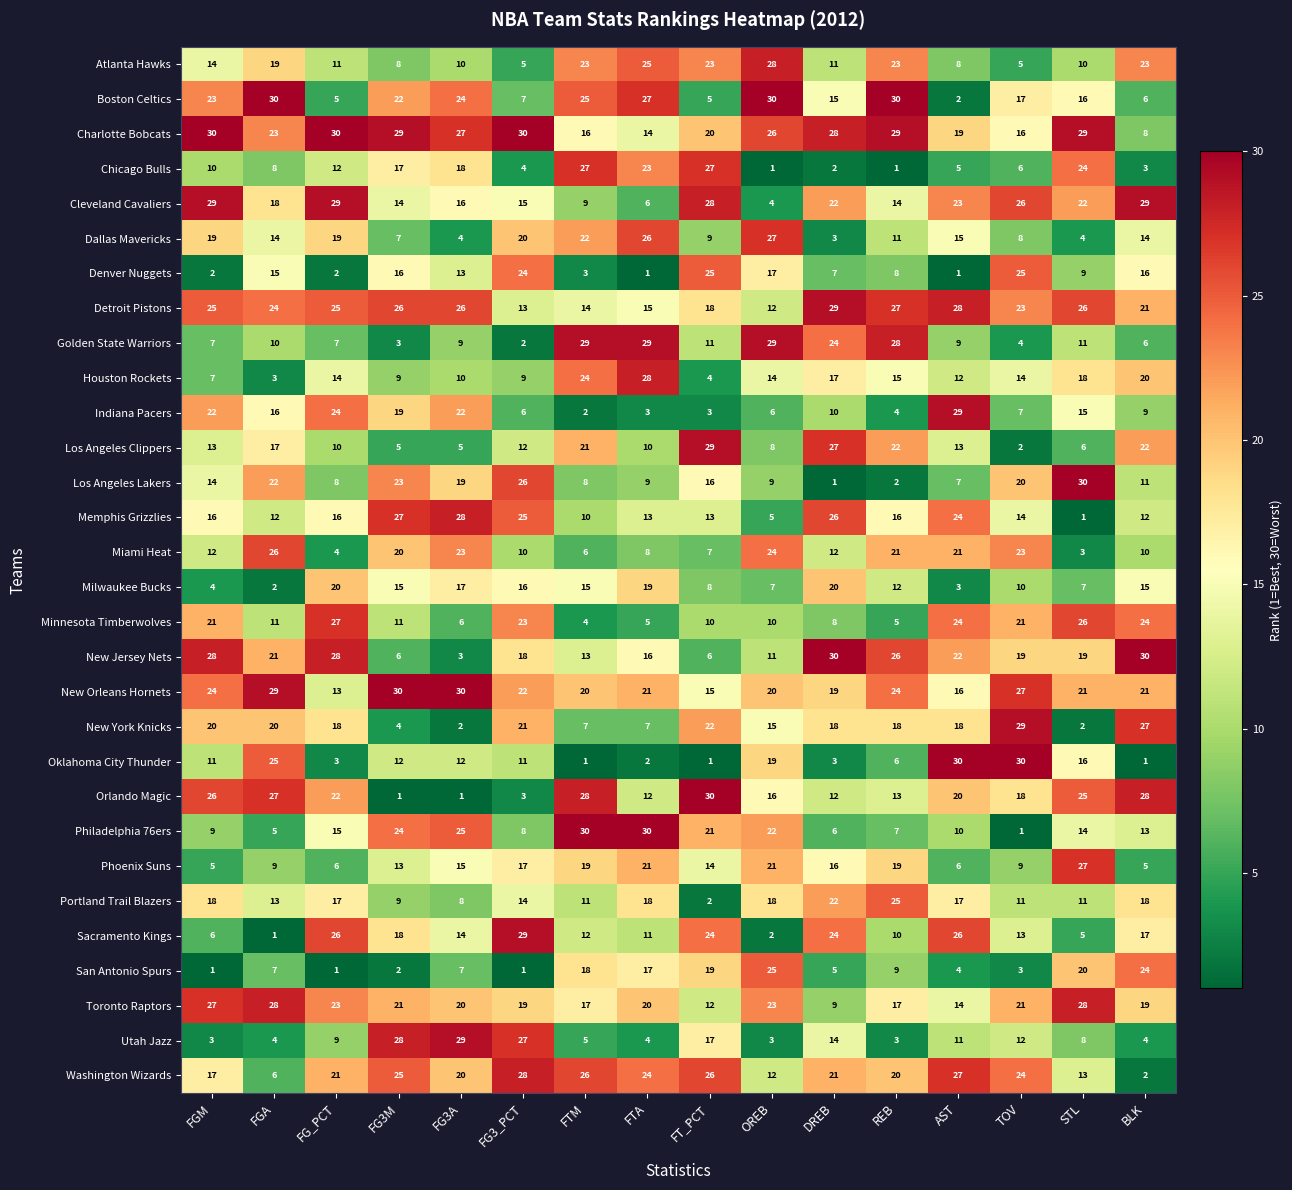

At REB, list the series in order from largest to smallest.

Boston Celtics, Charlotte Bobcats, Golden State Warriors, Detroit Pistons, New Jersey Nets, Portland Trail Blazers, New Orleans Hornets, Atlanta Hawks, Los Angeles Clippers, Miami Heat, Washington Wizards, Phoenix Suns, New York Knicks, Toronto Raptors, Memphis Grizzlies, Houston Rockets, Cleveland Cavaliers, Orlando Magic, Milwaukee Bucks, Dallas Mavericks, Sacramento Kings, San Antonio Spurs, Denver Nuggets, Philadelphia 76ers, Oklahoma City Thunder, Minnesota Timberwolves, Indiana Pacers, Utah Jazz, Los Angeles Lakers, Chicago Bulls